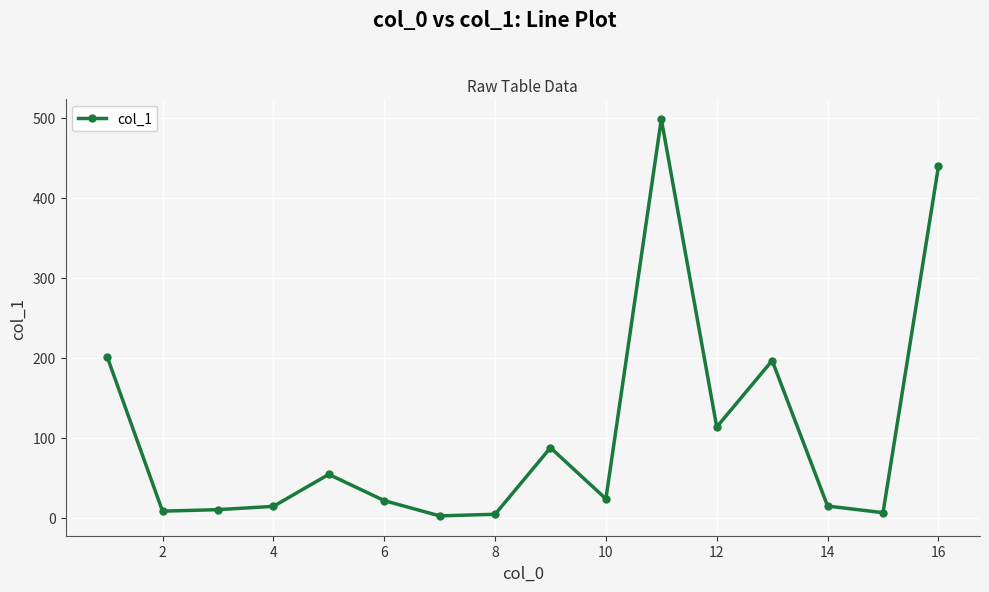

Does the chart have visible grid lines?

Yes